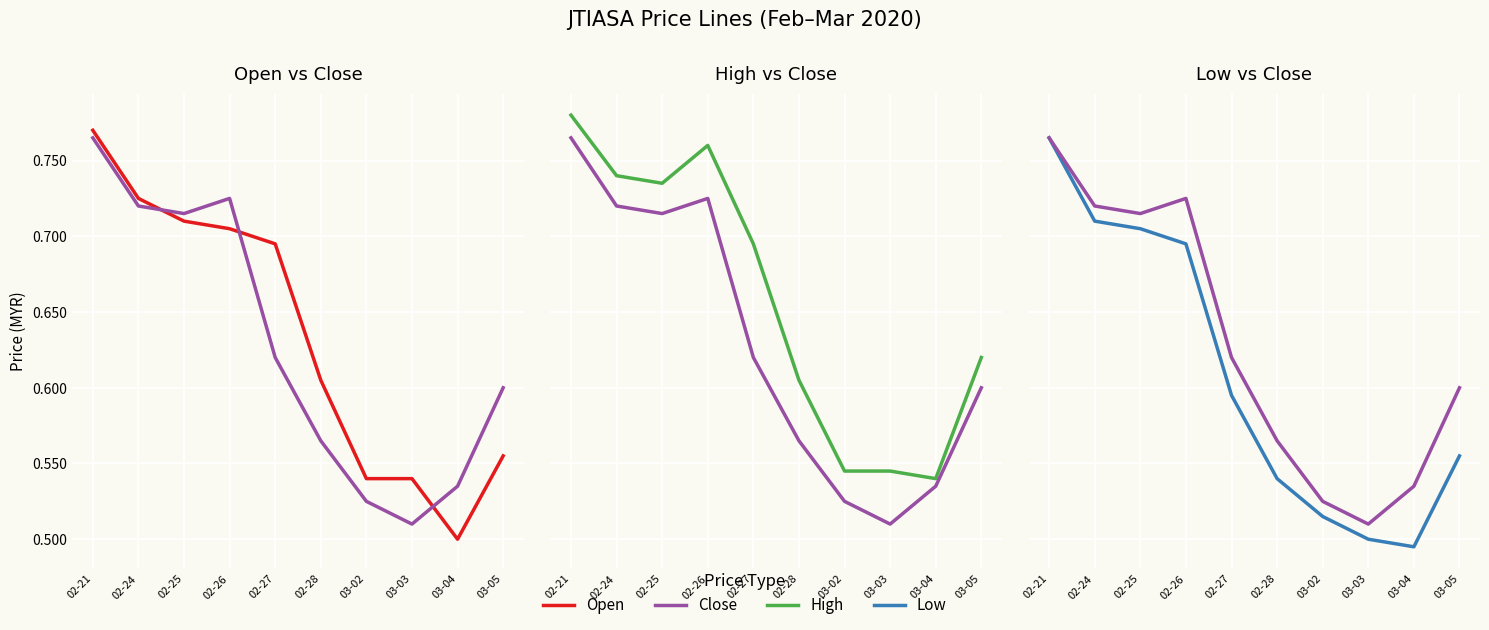

Which category has the highest value across all series?

02-21